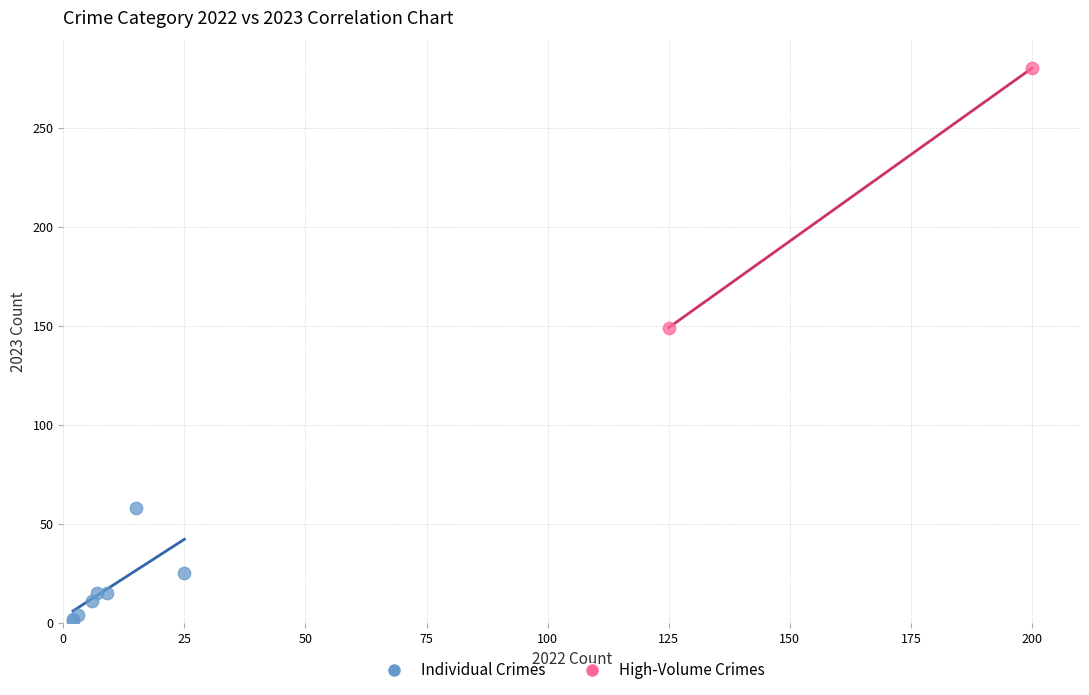

Which series reaches the maximum Y coordinate?

High-Volume Crimes